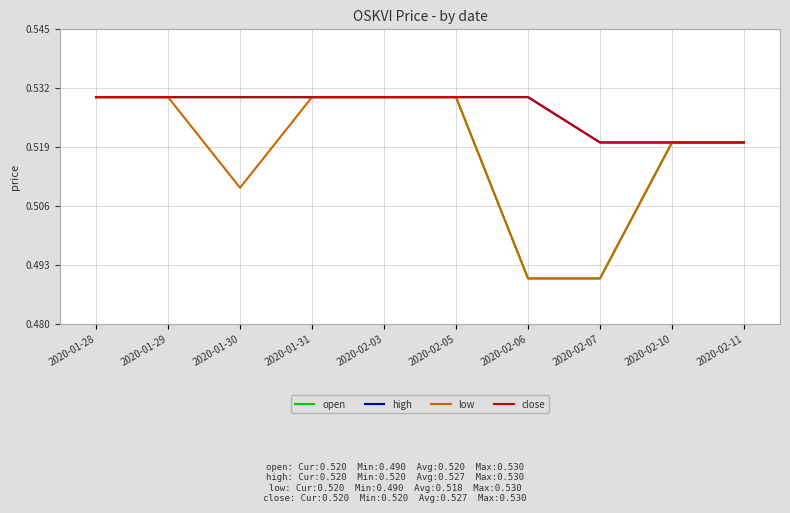

What is the smallest value displayed?

0.5